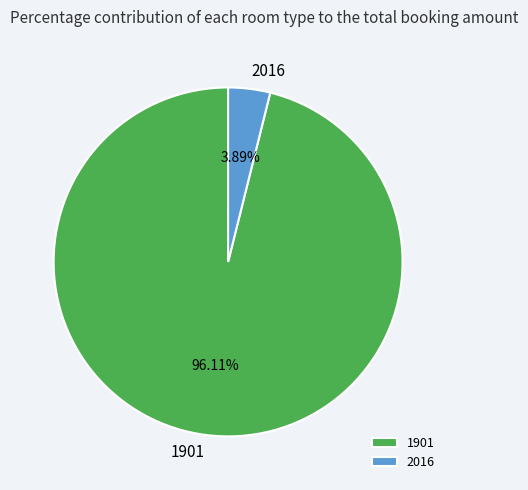

What percentage is the 1901 slice, to the nearest percent?

96%